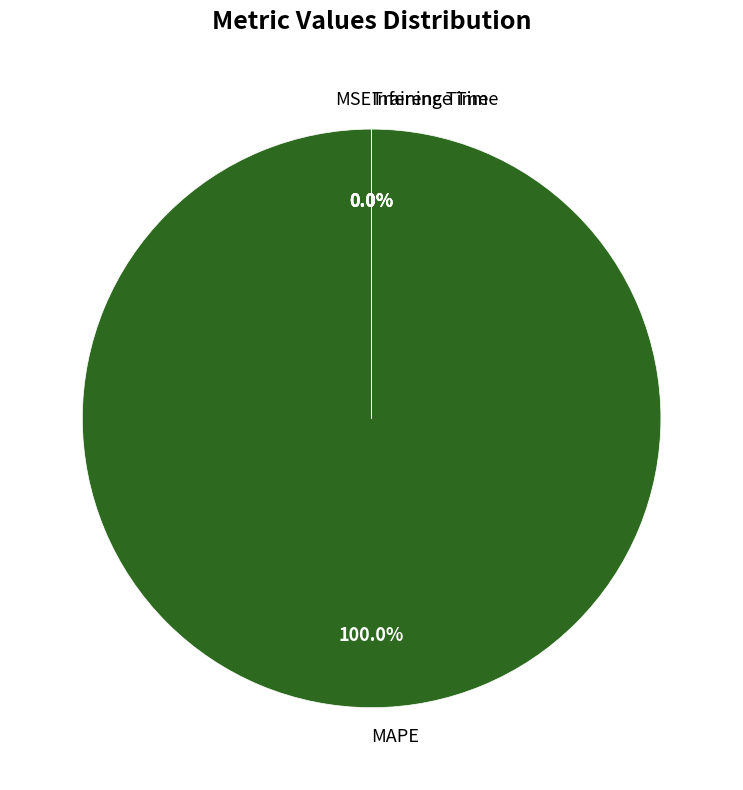

How many slices are in this pie chart?

4